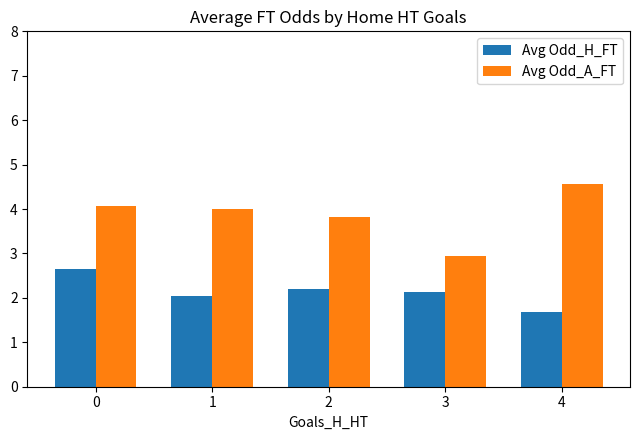

What is the greatest value displayed?

4.6